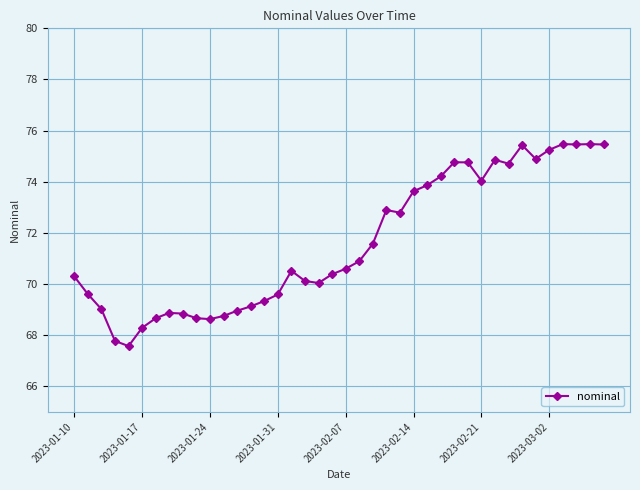

What is the sum of all values?

2864.1